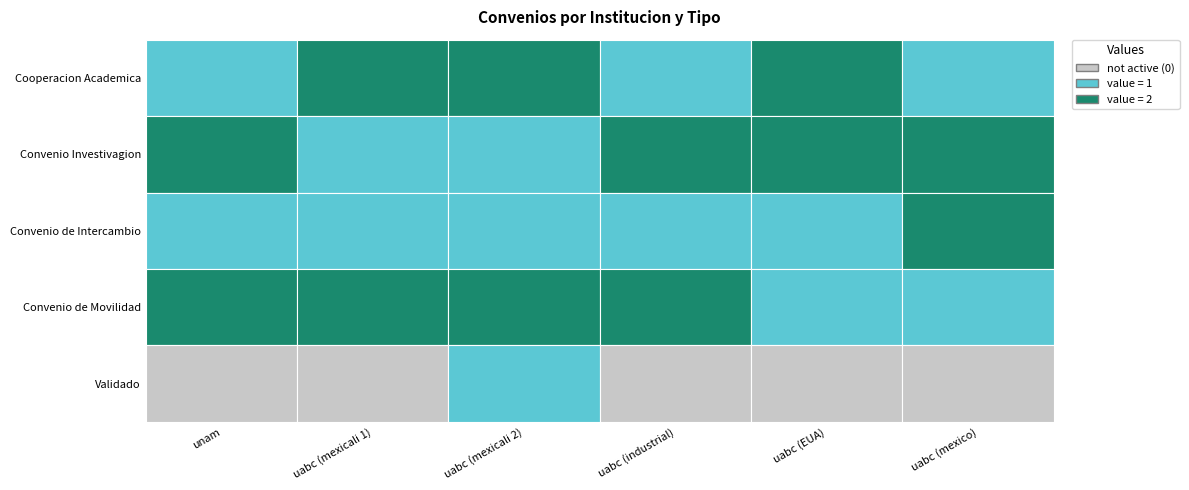

What value does the Convenio Investivagion series have at uabc (EUA)?

2